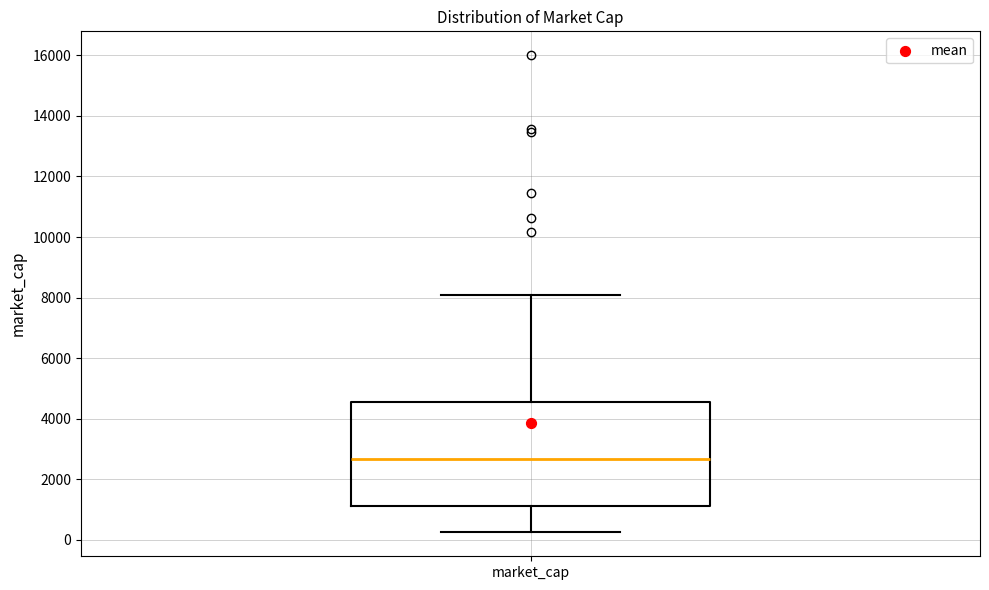

Read this box plot against the y-axis: the position of the median line, the range covered by the box, and the ends of both whiskers. The values are not printed on the chart, so give them approximately, as read against the axis.

median 2600, box 1200 to 4600, whiskers 200 to 8000